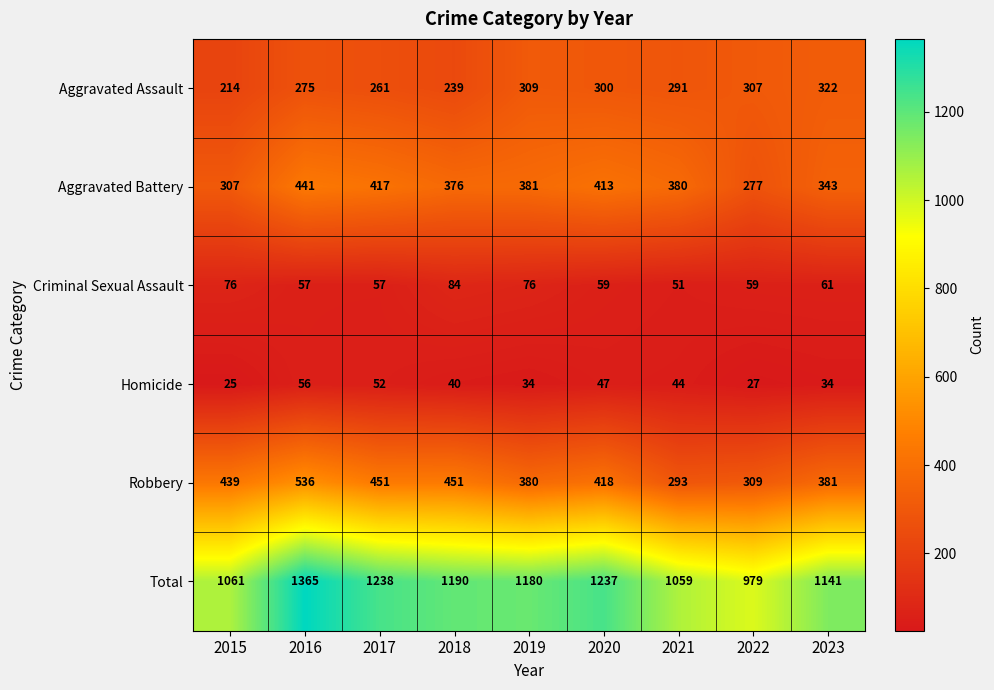

What is the smallest value displayed?

25